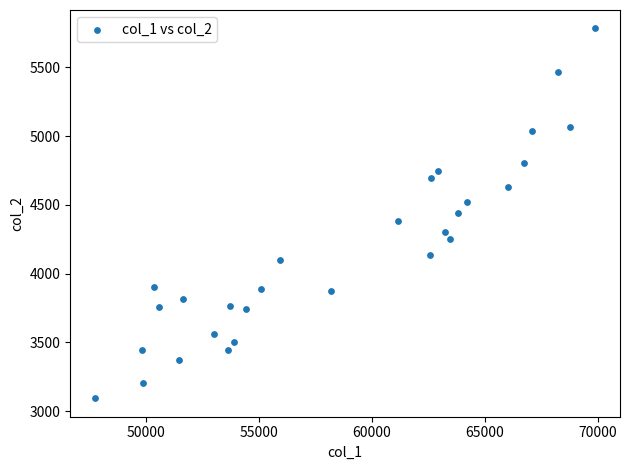

What is the range of Y values (max minus min)?

2688.2